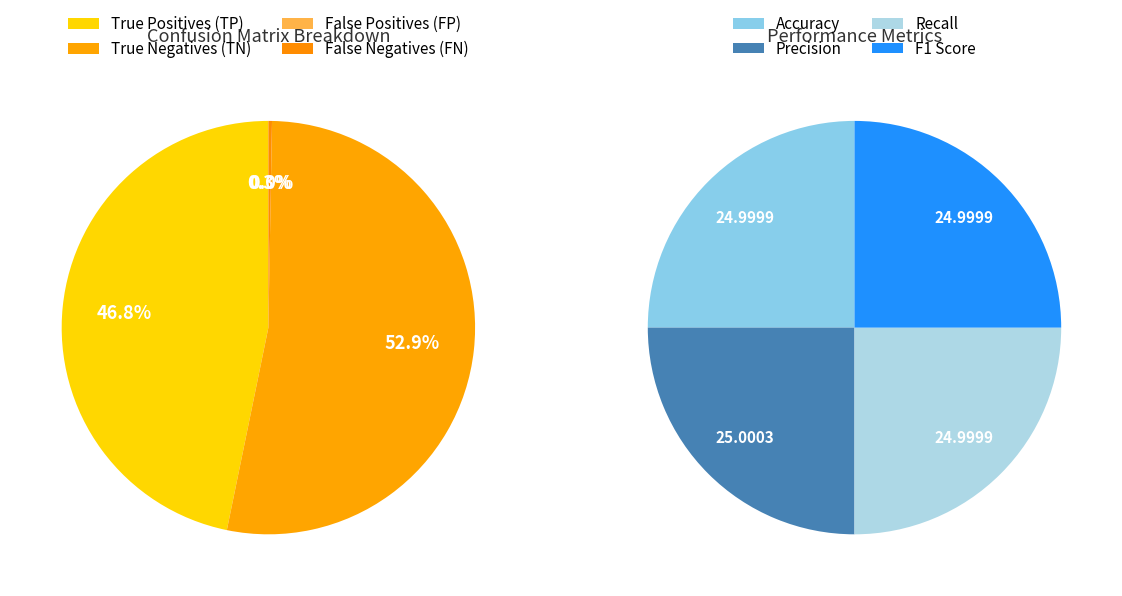

Which category has the smallest portion of the pie?

False Positives (FP)